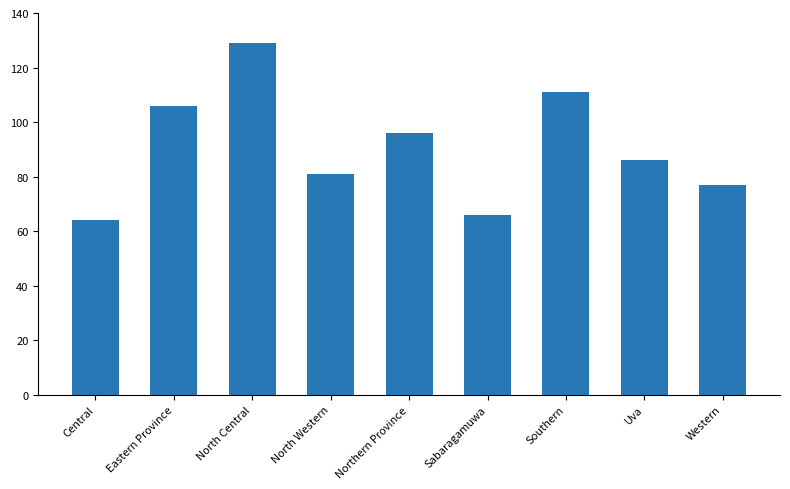

List the labels in order of value, smallest first.

Central, Sabaragamuwa, Western, North Western, Uva, Northern Province, Eastern Province, Southern, North Central